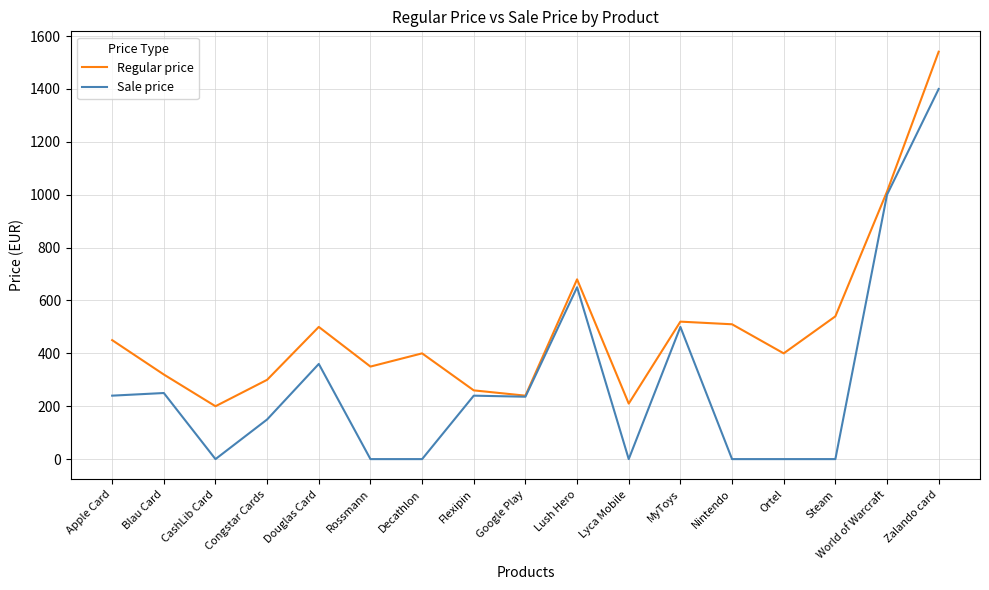

How many lines are shown in the chart?

2